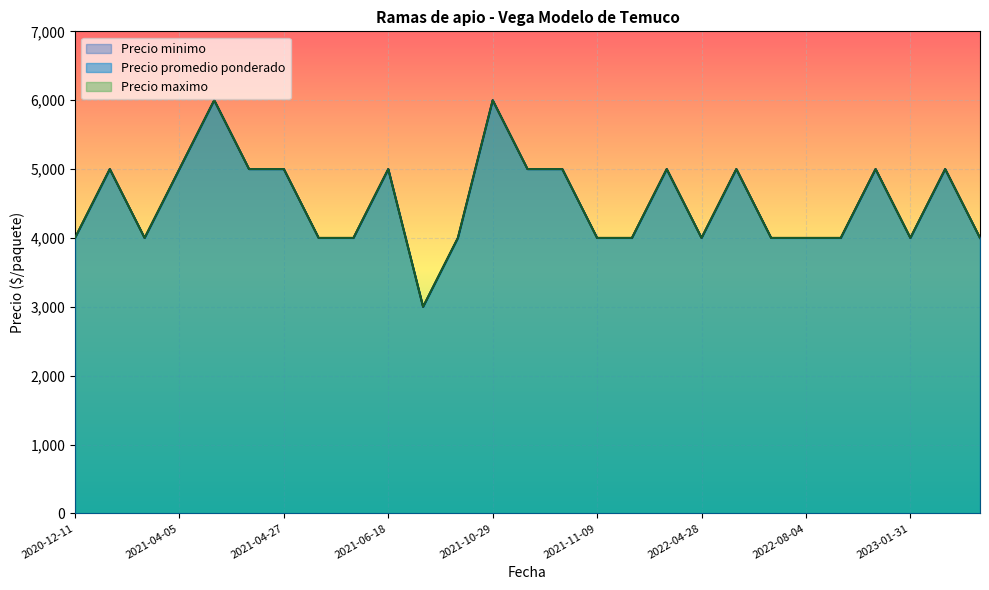

What is the approximate value of Precio maximo at 2023-01-30, to the nearest 100?

5000